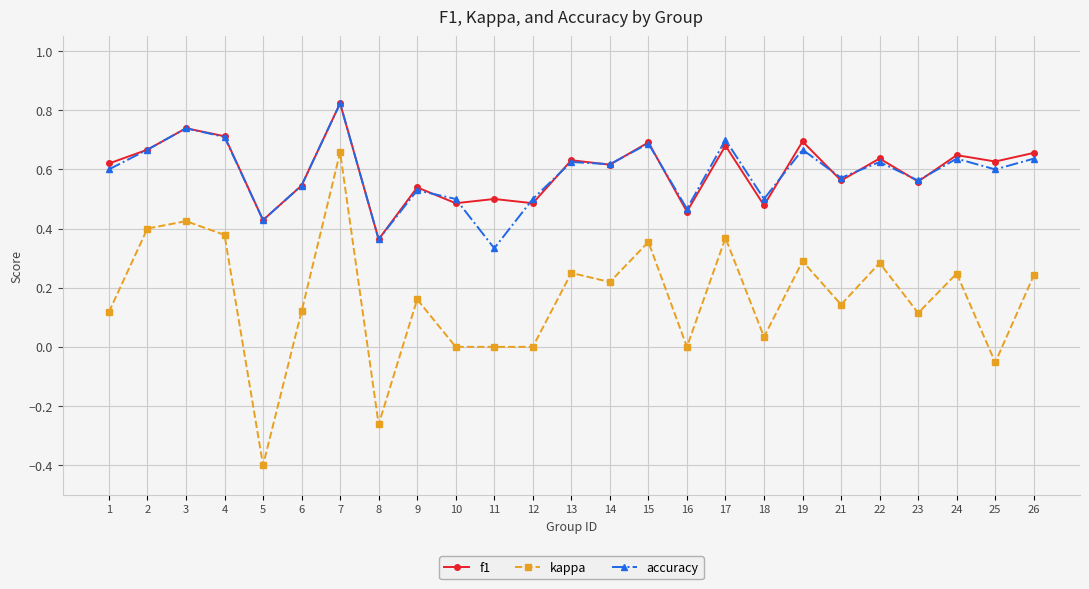

What is the total value across all series at 22?

1.5